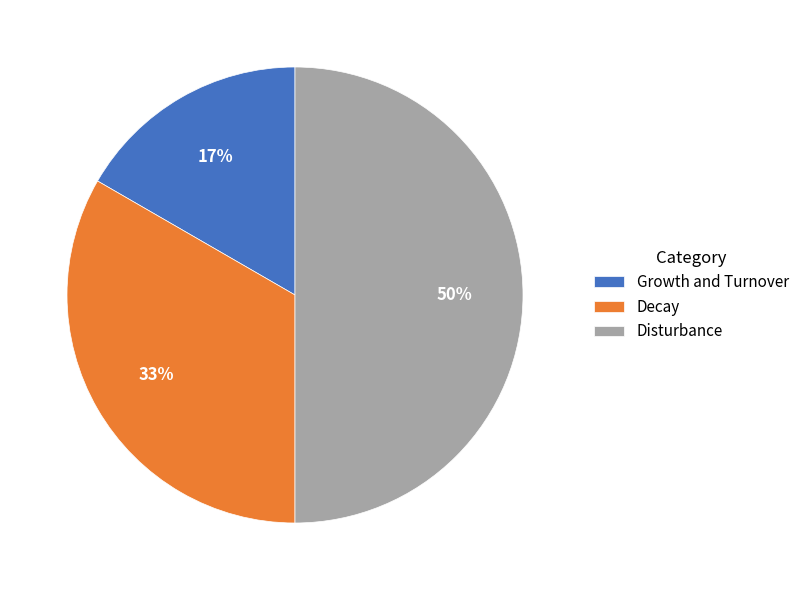

Which slice is the largest?

Disturbance